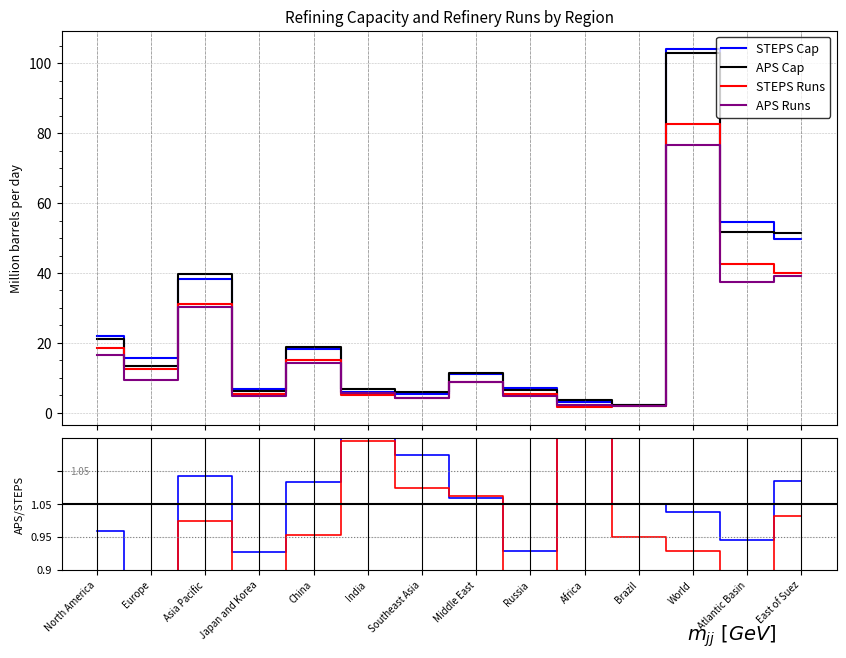

At which label does Cap ratio first exceed 1?

Asia Pacific